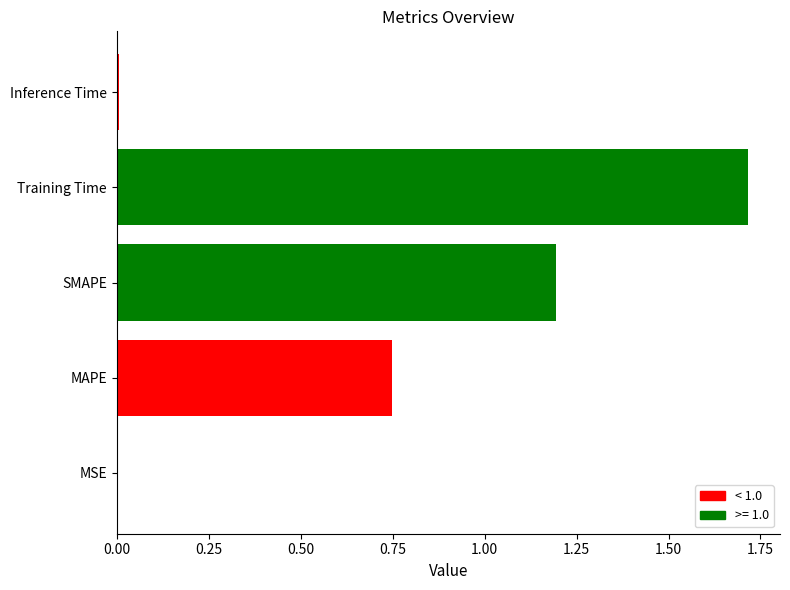

What is the greatest value displayed?

1.7